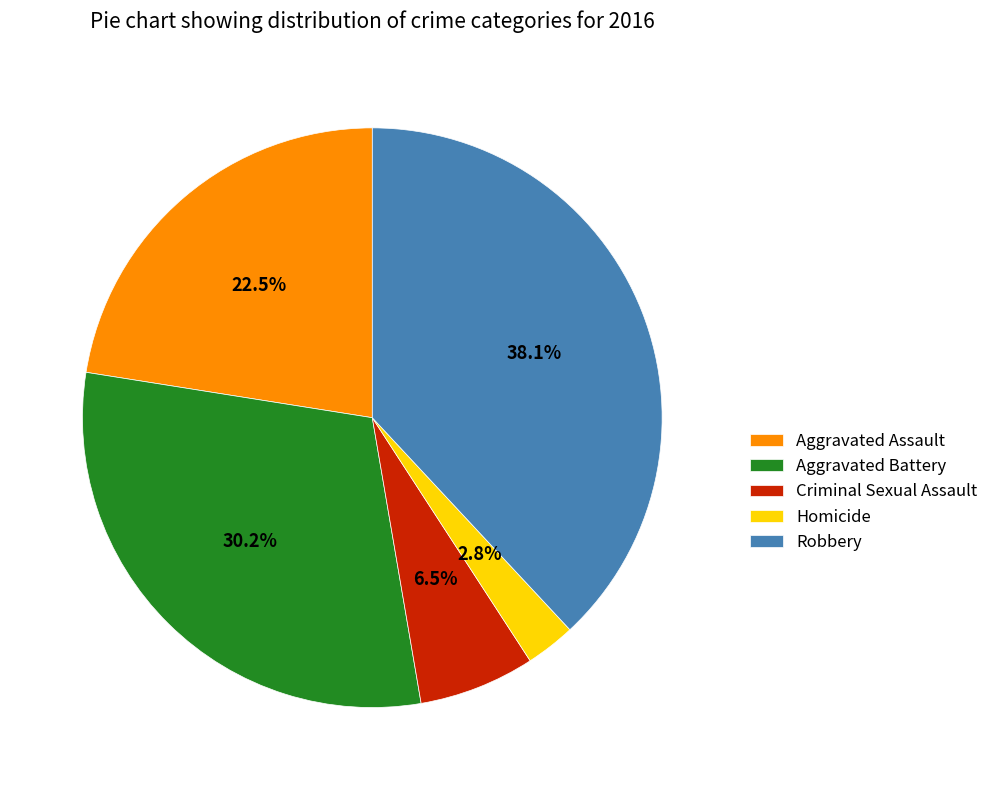

Which category has the smallest portion of the pie?

Homicide